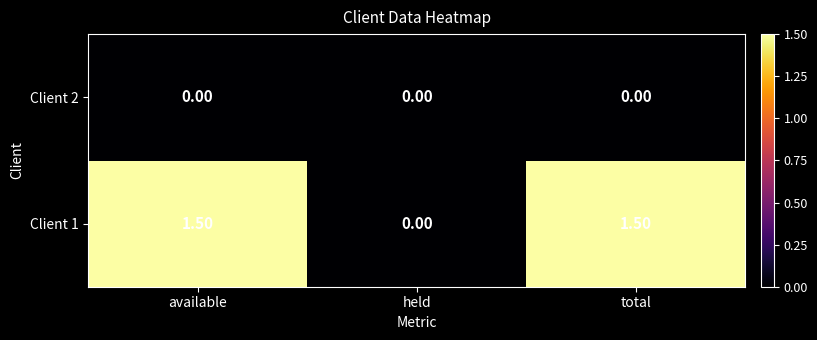

Which series has the widest spread of values?

Client 1